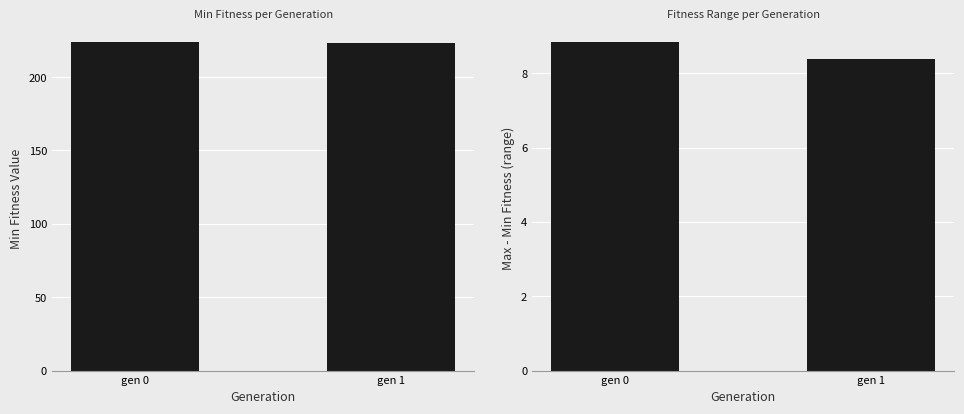

Read the max-min value at gen 1.

8.4